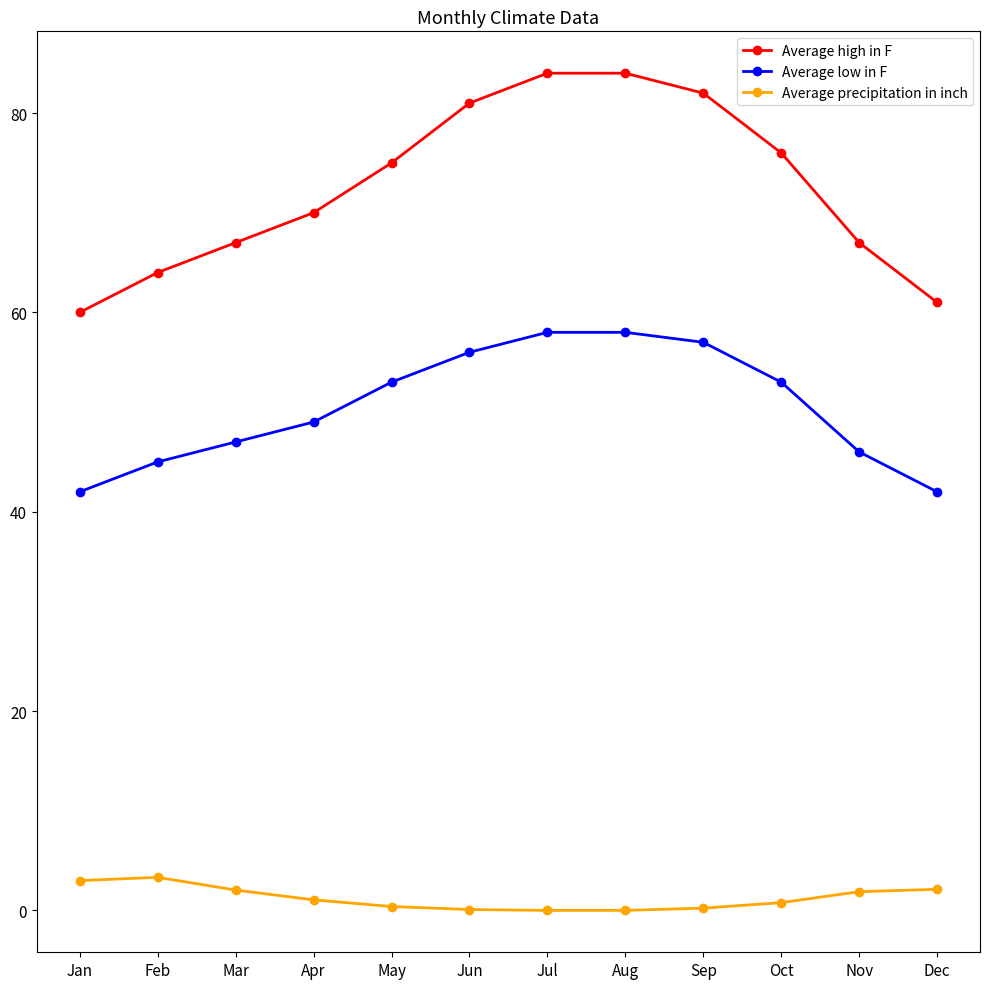

What is the difference between the highest and lowest values at Mar?

65.0